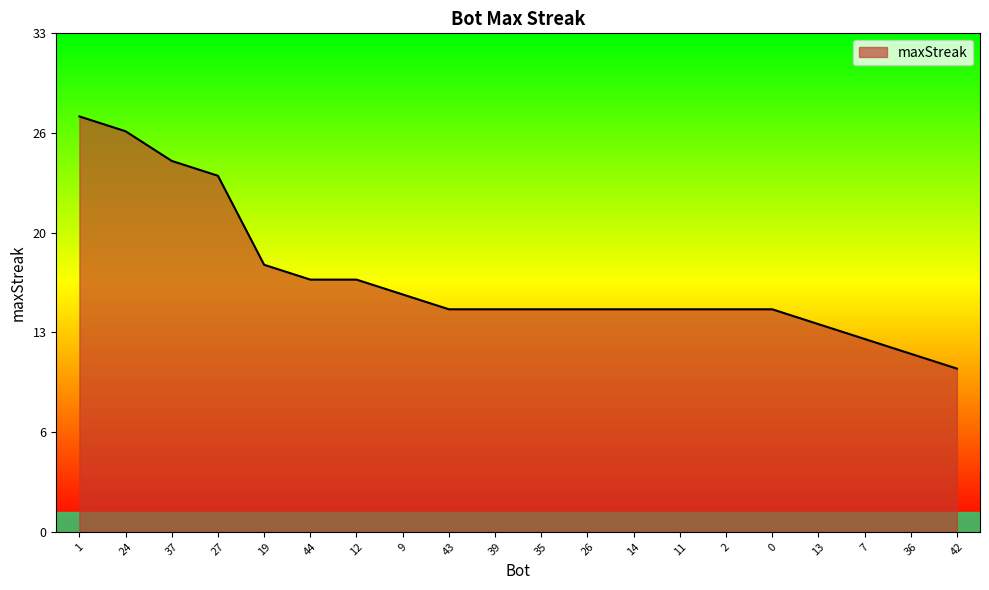

Does the chart display data point markers on the line(s)?

No